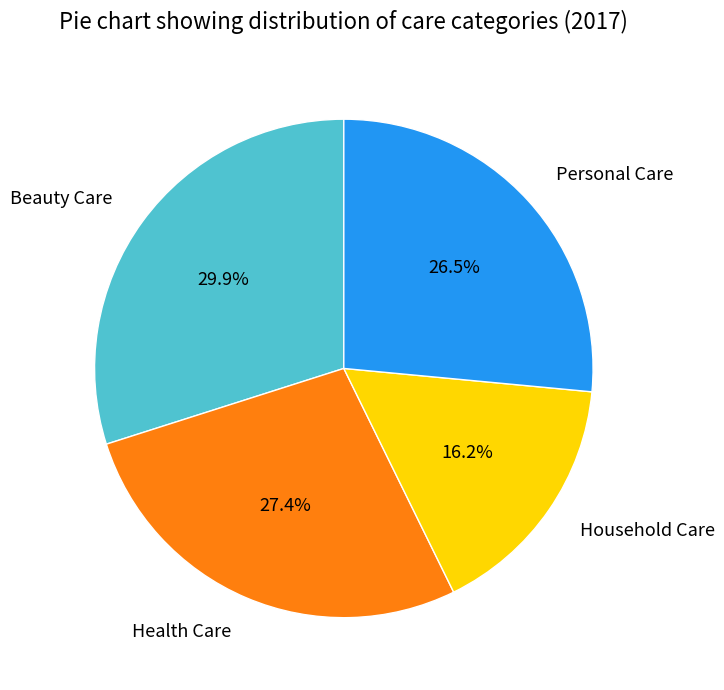

What is the ratio of the value at Household Care to the value at Beauty Care?

0.5